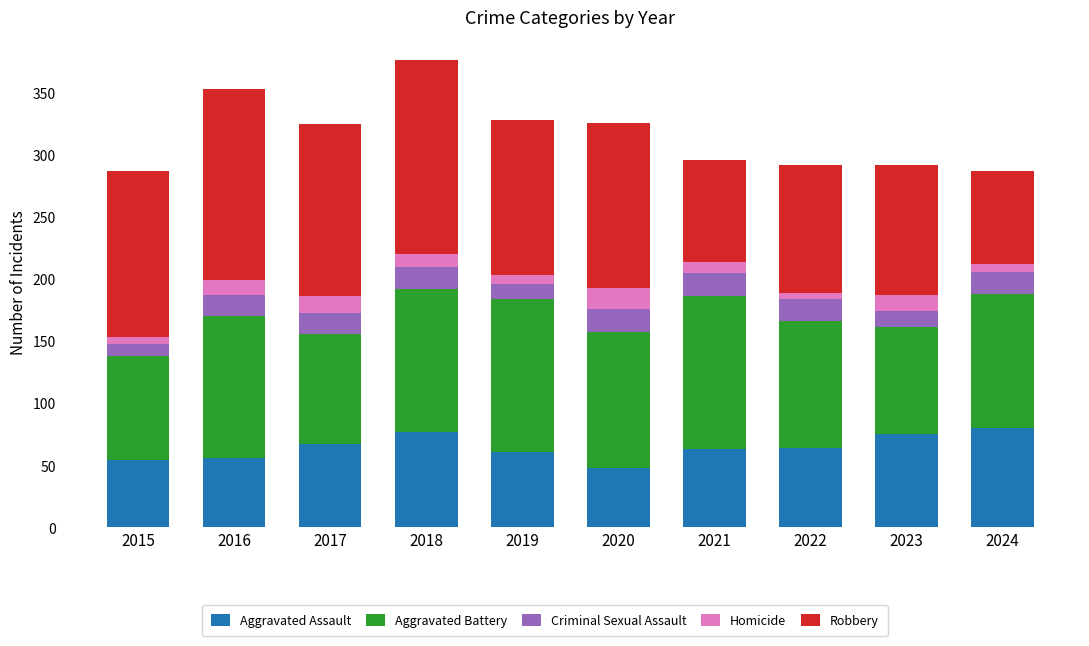

What is the total value across all series at 2018?

376